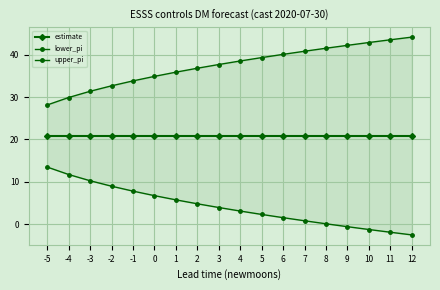

At which category is the sum across all series the highest?

-1